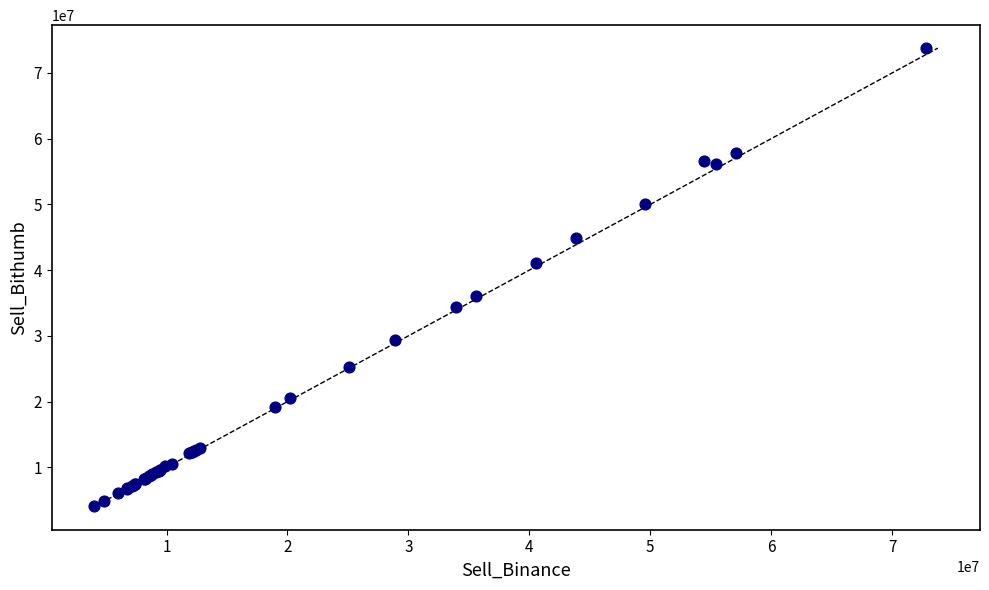

What Y value in the scatter plot is closest to 38952000?

41011000